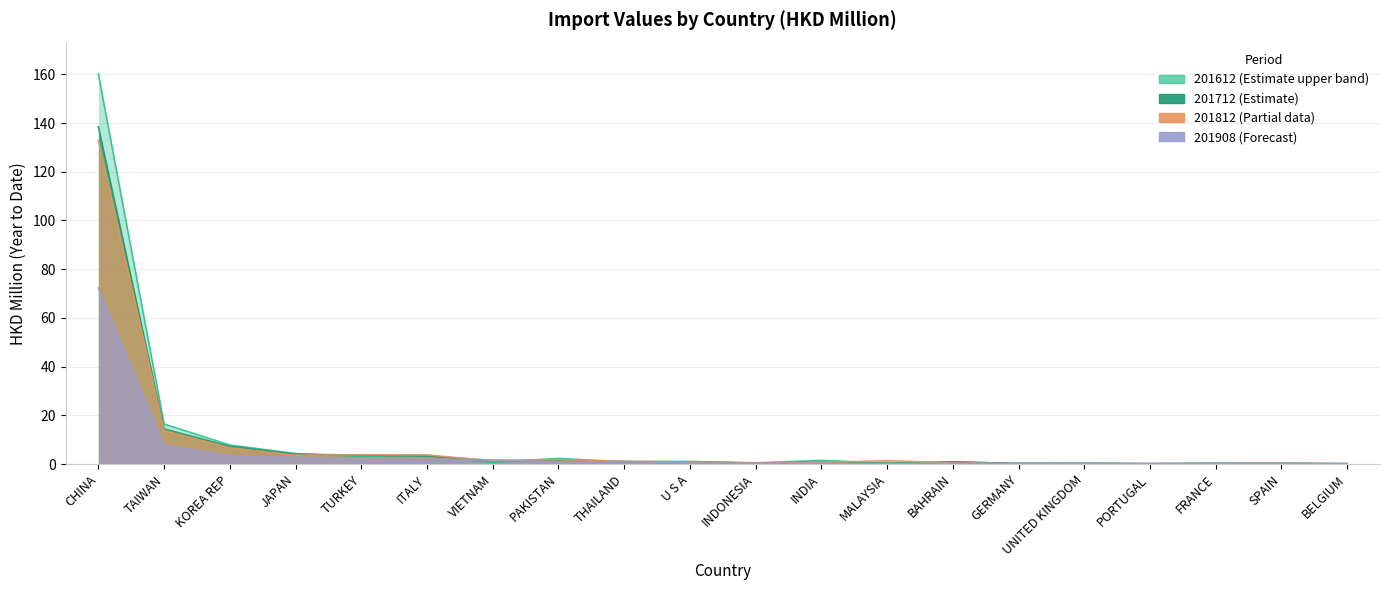

At which category does 201712 reach its first local peak?

PAKISTAN